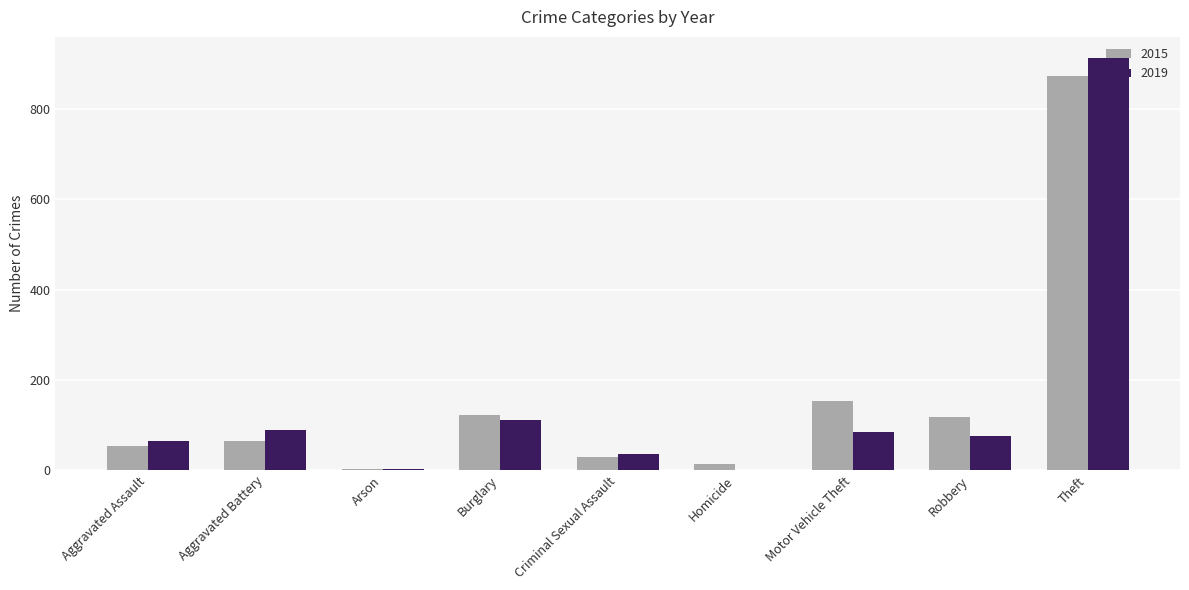

At which label does 2019 first exceed 75?

Aggravated Battery